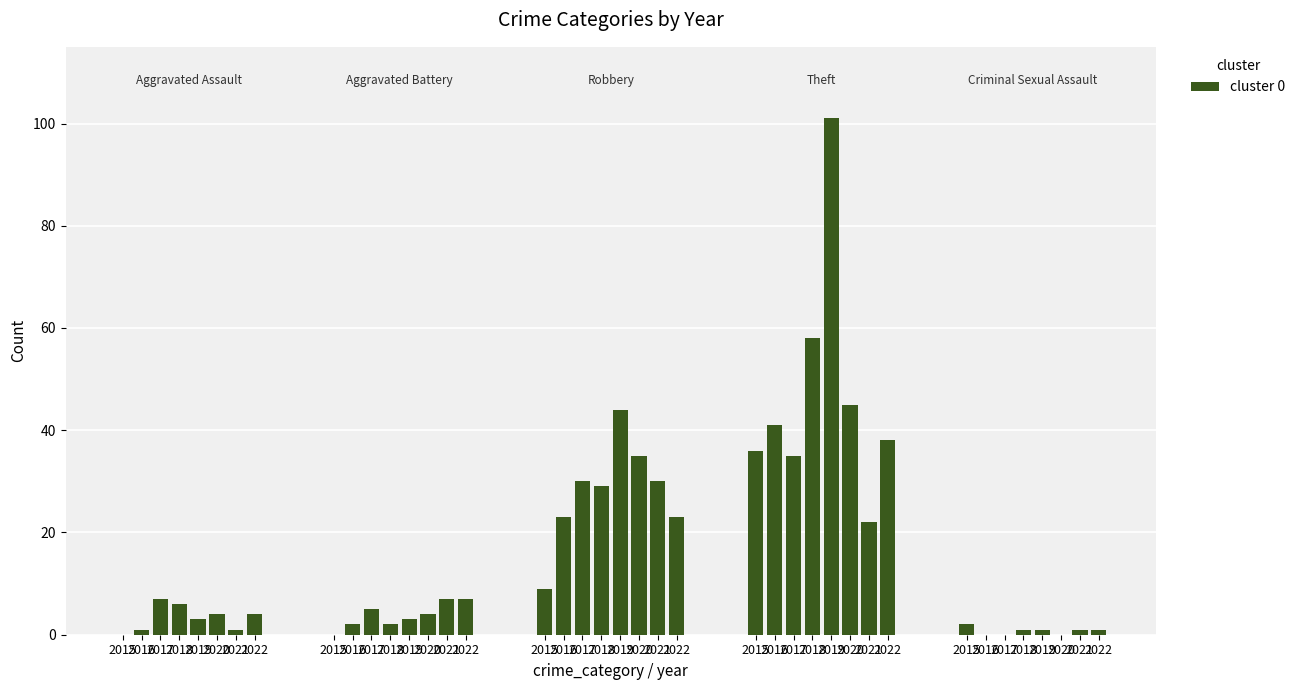

How many data points in Aggravated Assault are above 4?

2